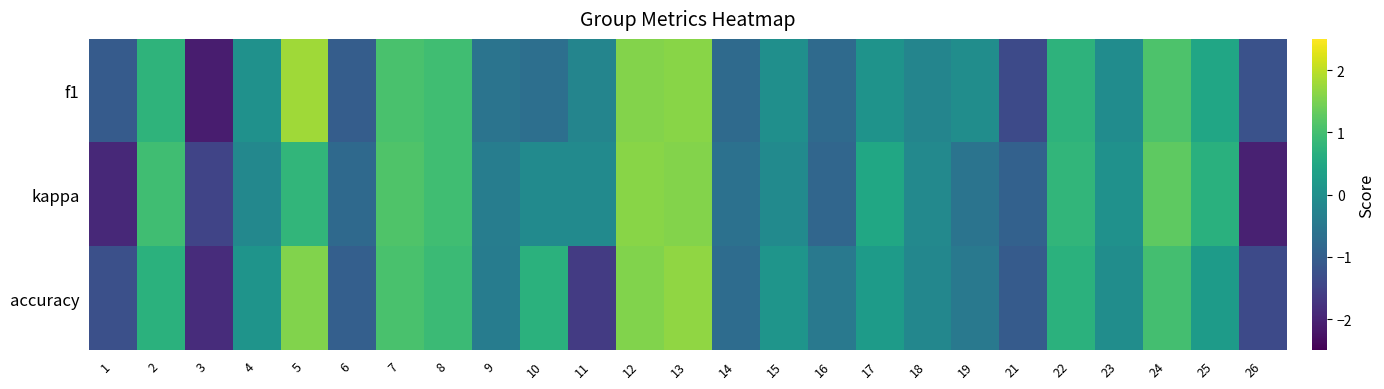

At how many categories does at least one series exceed -1?

22